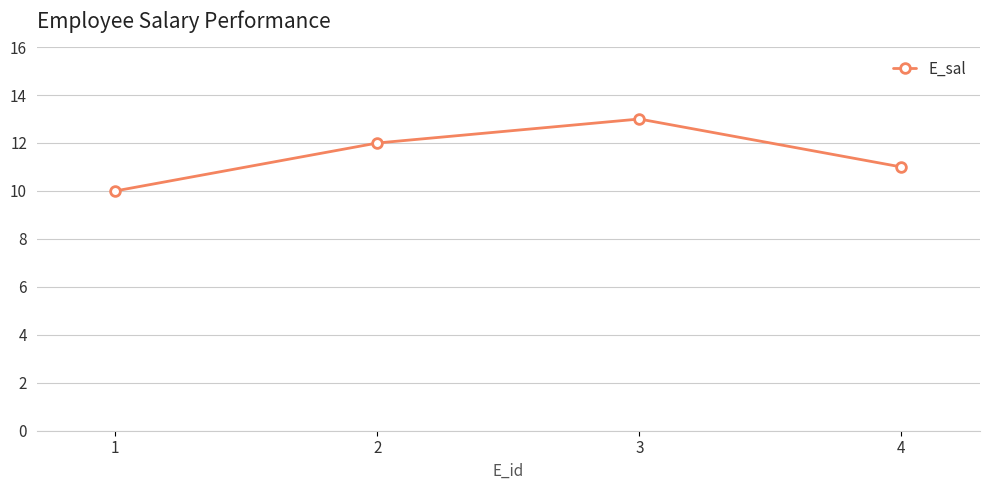

The value at 2 is 12. True or false?

True